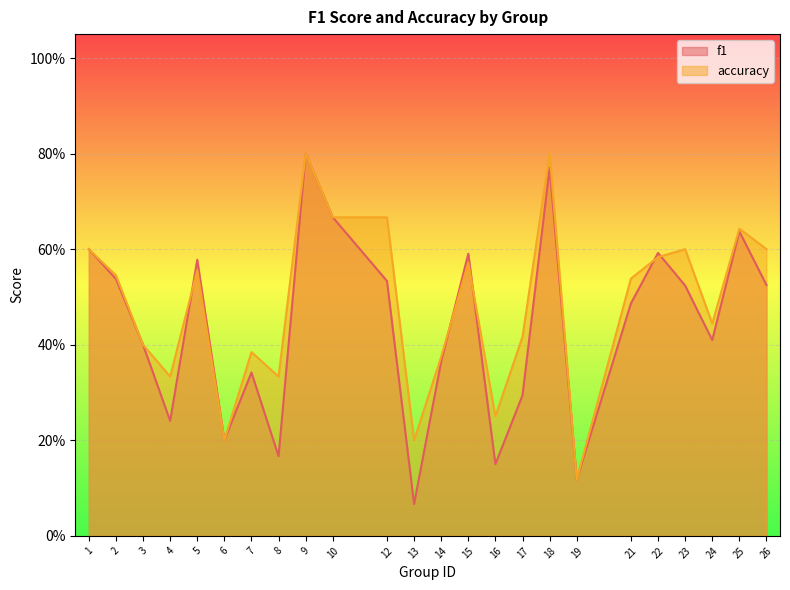

Which category has the highest value across all series?

9